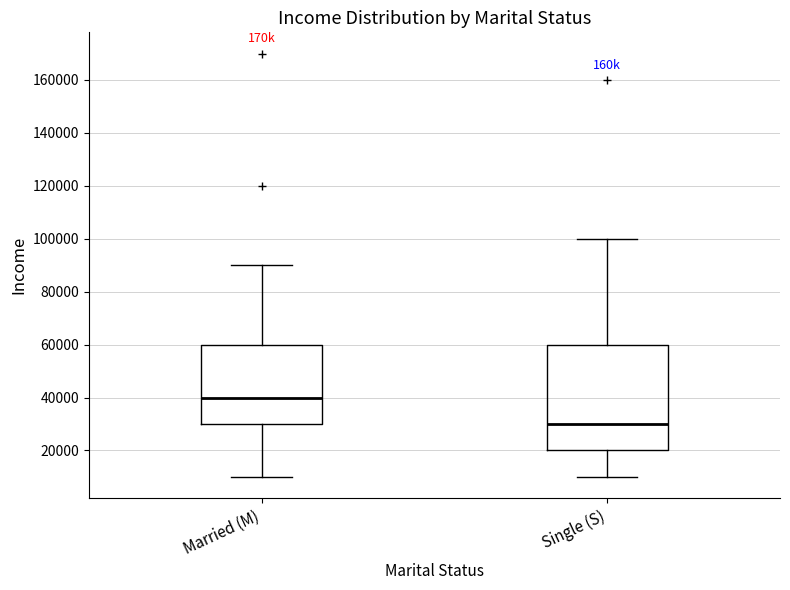

Which box's median line is the lowest?

Single (S)